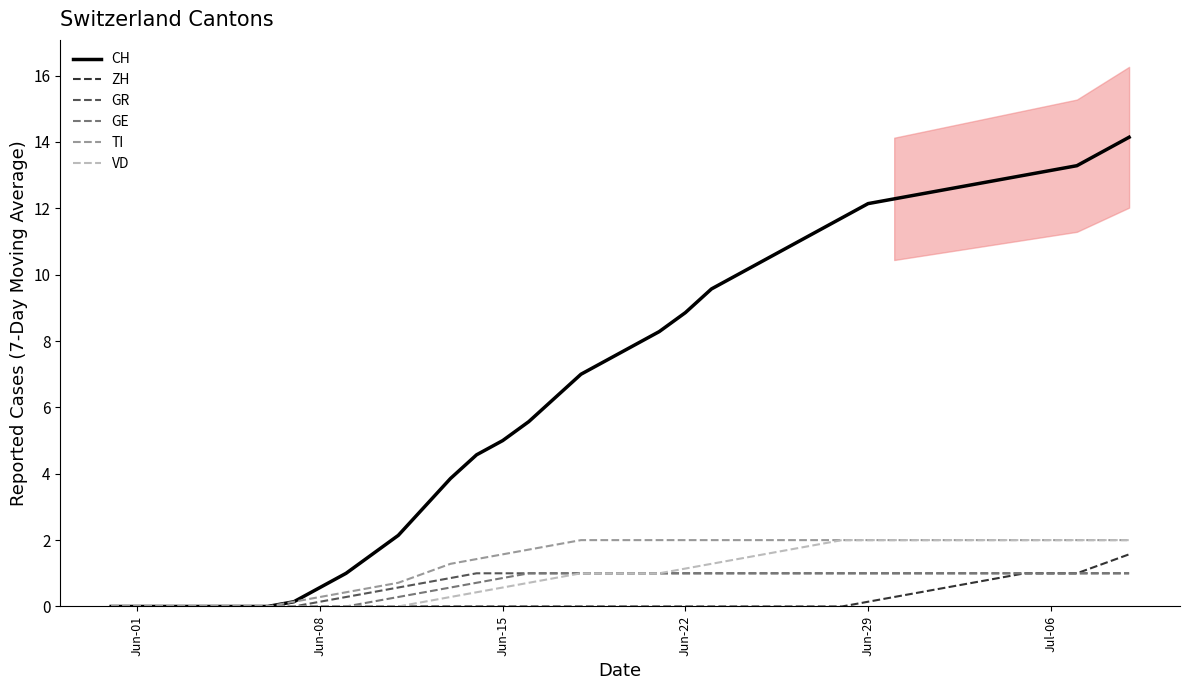

How many distinct data groups are displayed?

6